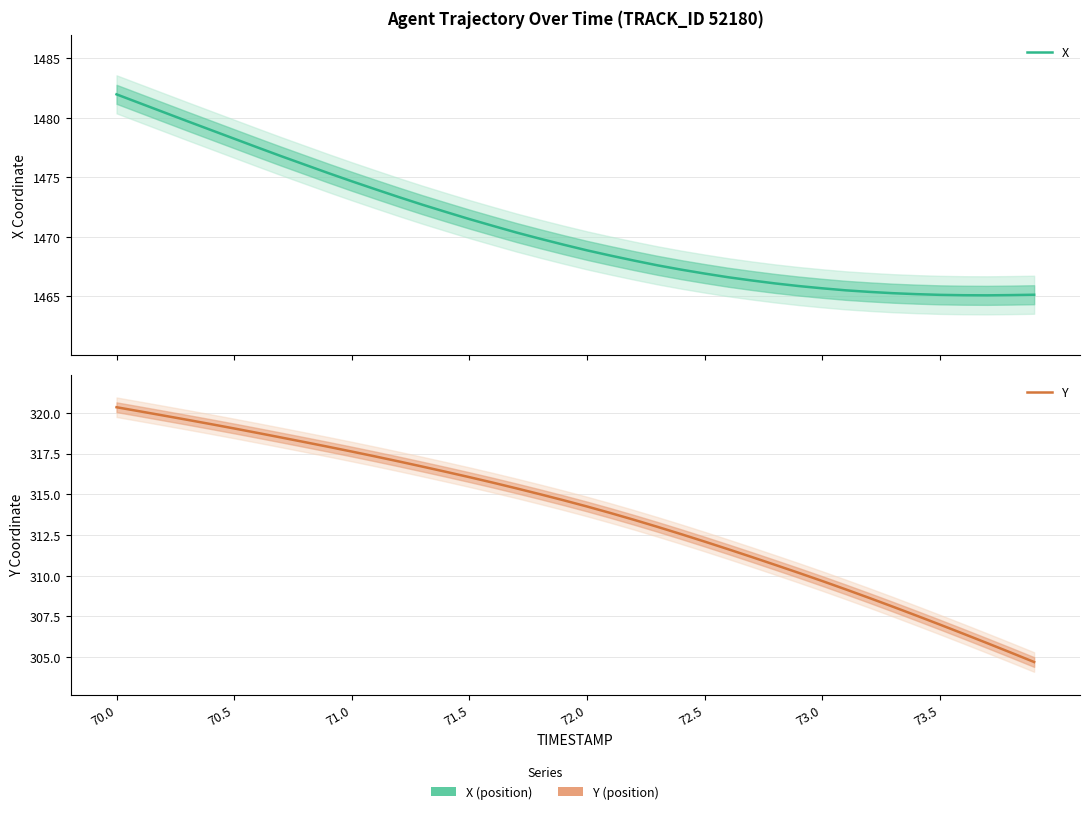

What is the average value of the Y series?

313.7